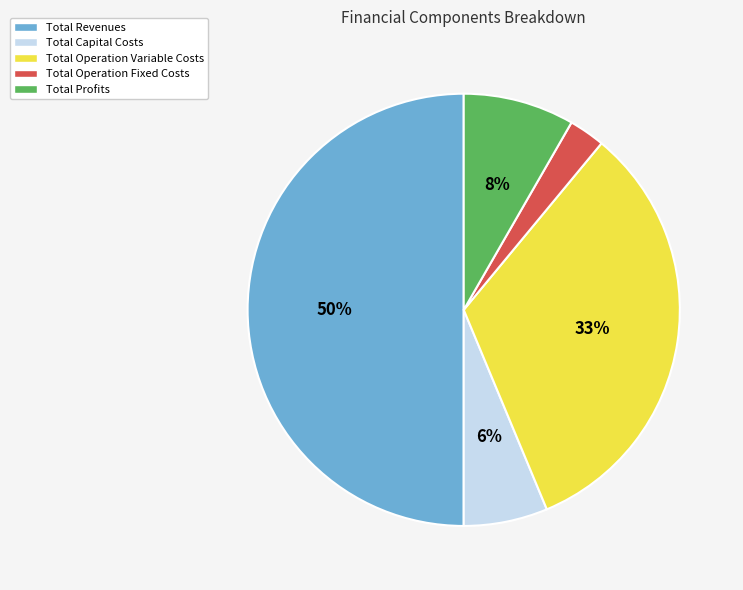

To the nearest percent, what is the difference between the largest and smallest slice percentages?

47%